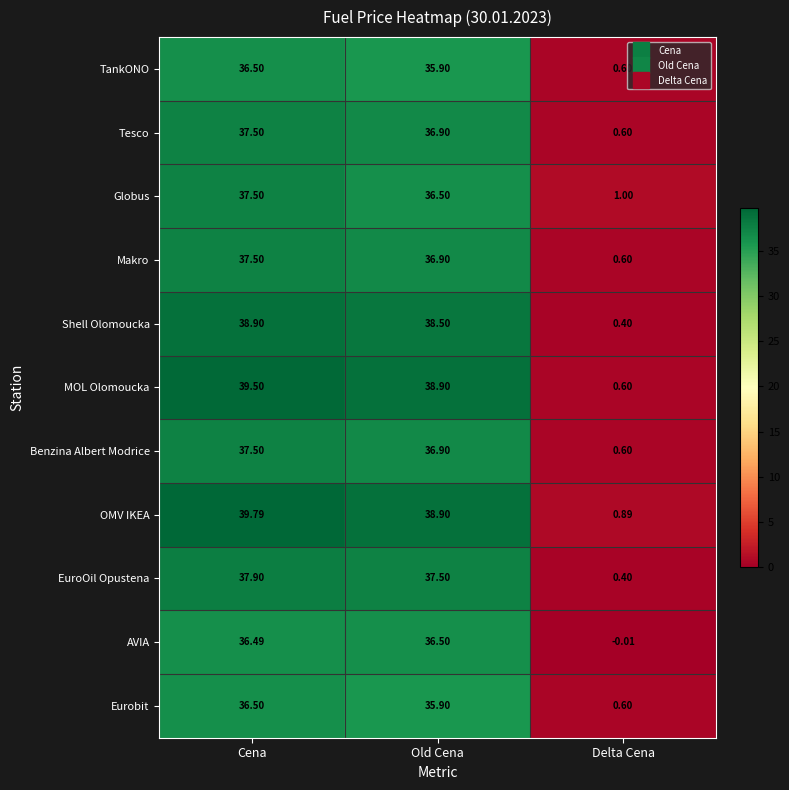

Which series changed the most between Cena and Old Cena?

Globus